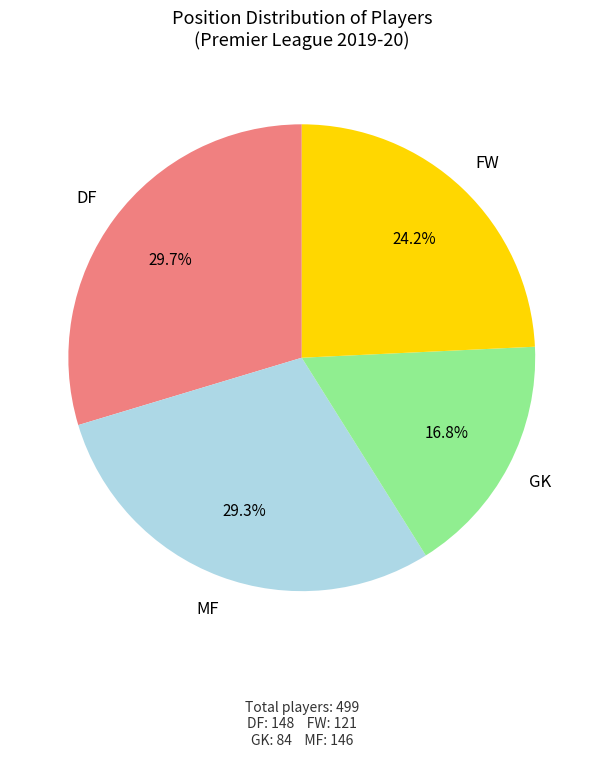

Does any single category account for the majority?

No